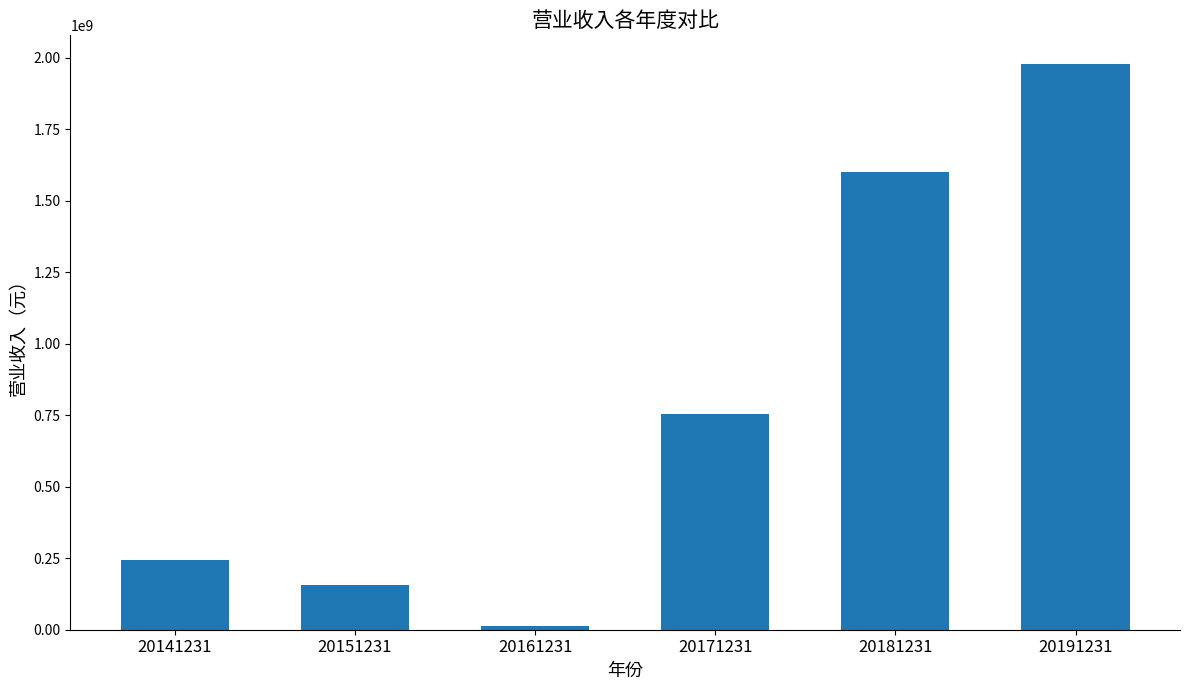

What is the average value?

791078942.7